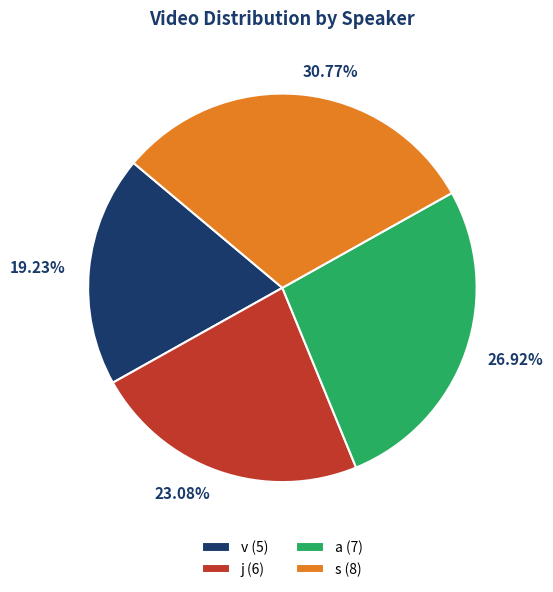

What is the largest slice in the pie chart?

s